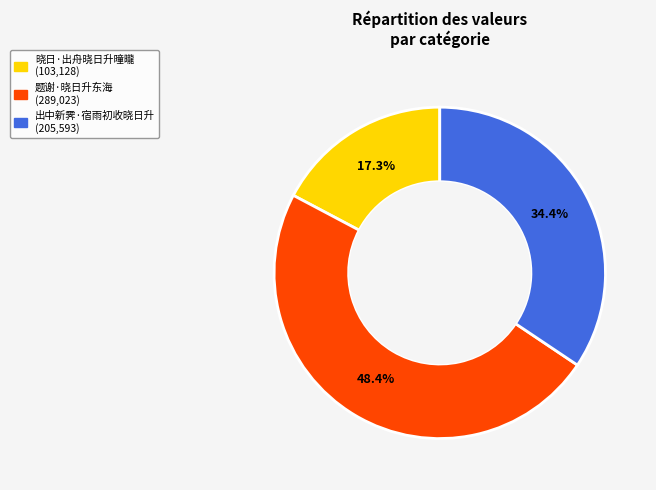

How many slices are in this pie chart?

3